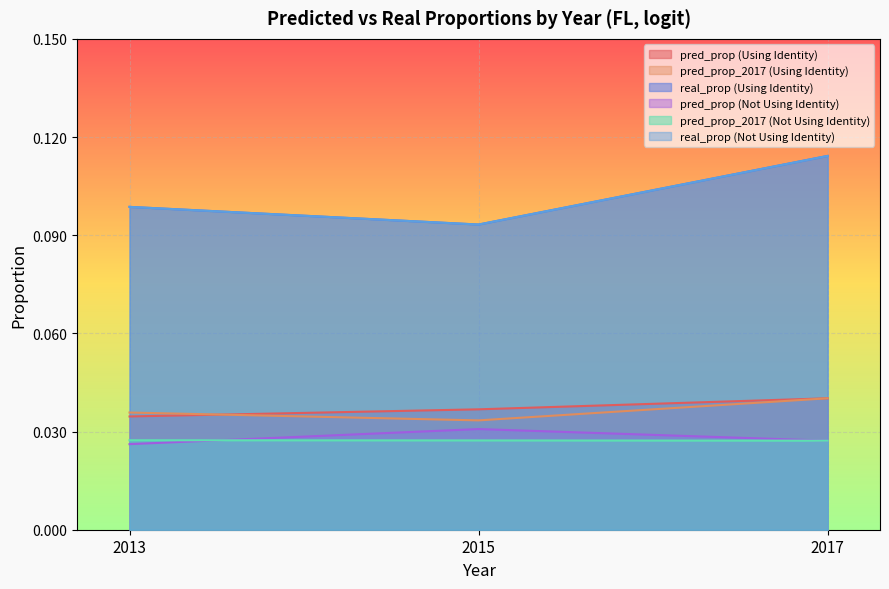

Count the real_prop (Using Identity) values in the range 0 to 1.

3